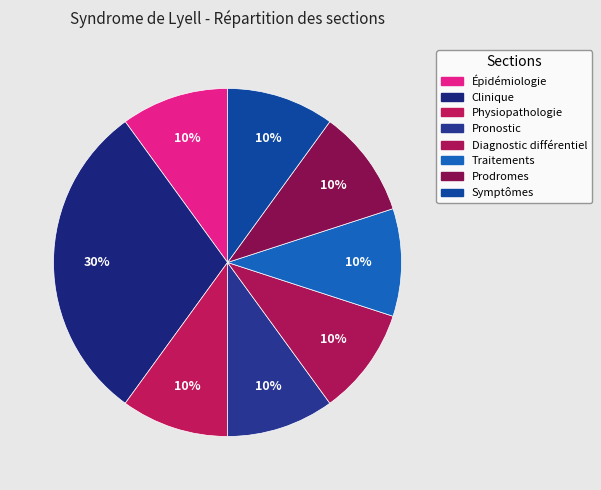

What portion of the pie excludes Pronostic?

90.0%